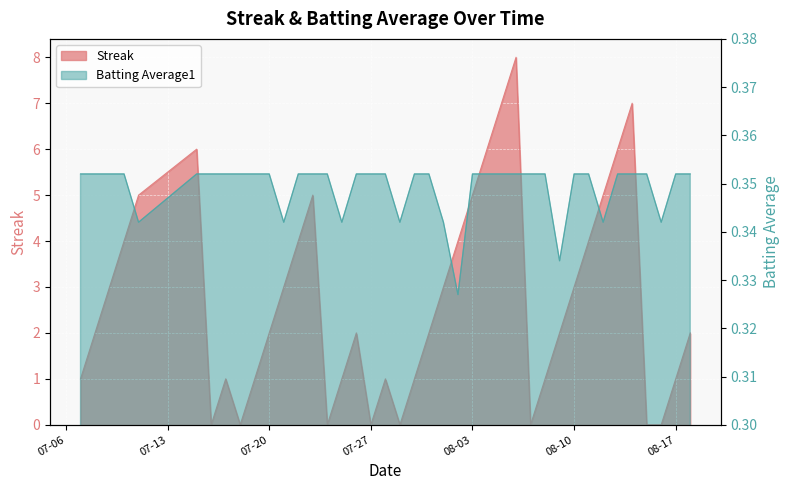

True or false: Batting Average1 and Streak intersect in this chart.

True